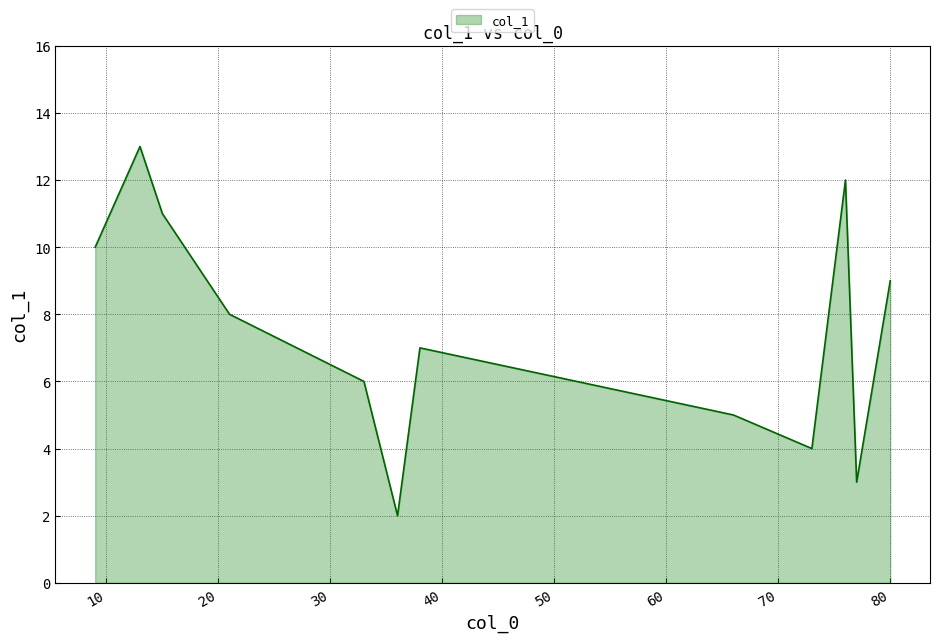

What is the sum of all values?

90.0